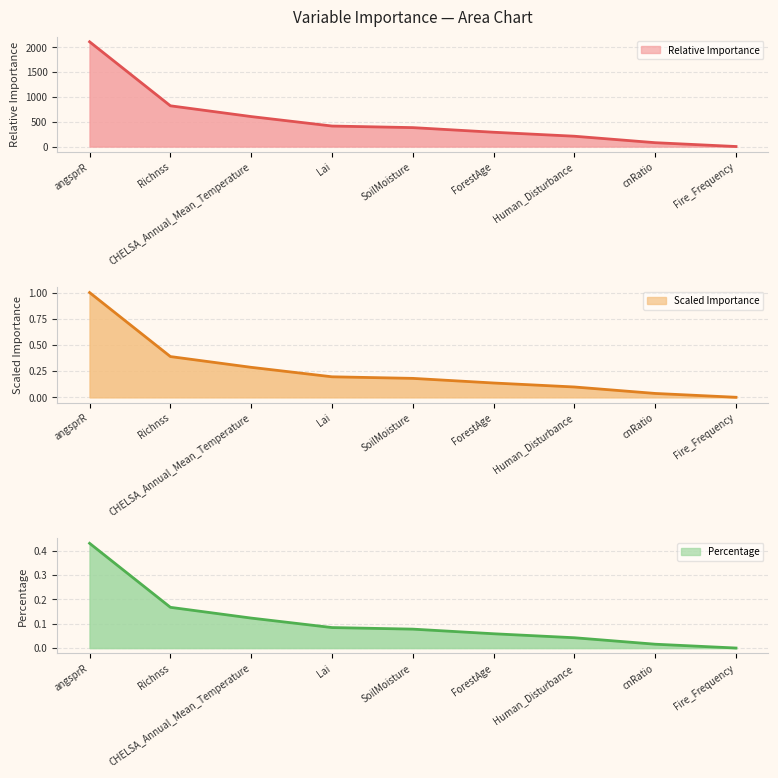

The percentage series shows 0.0 at Human_Disturbance. True or false?

True